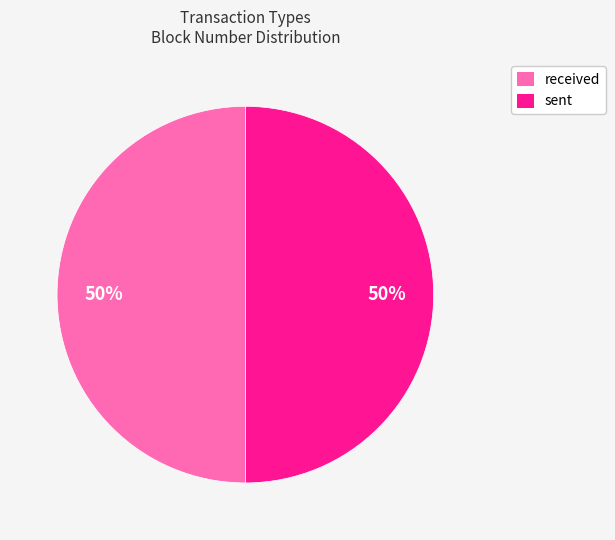

Combined, do sent and received account for over 50%?

Yes